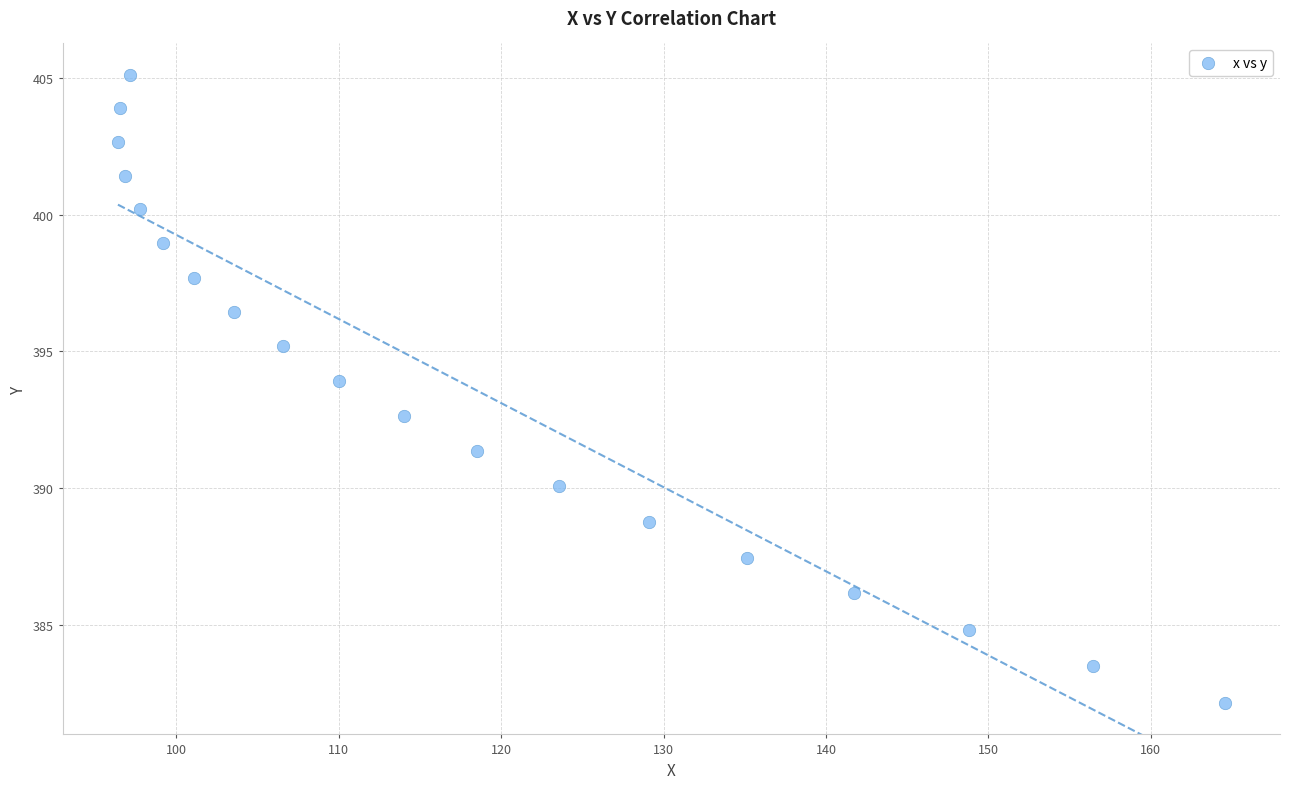

What Y value in the scatter plot is closest to 393?

392.6